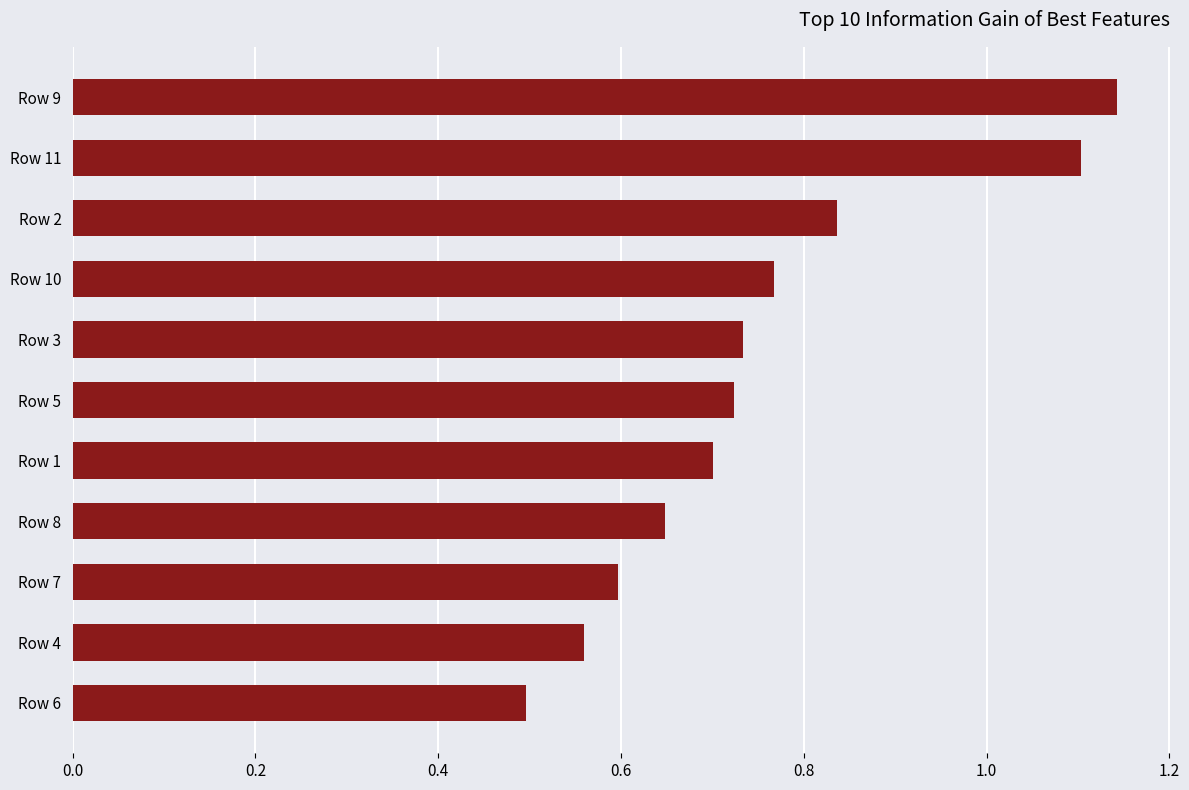

What is the difference between the values at Row 7 and Row 11?

0.5